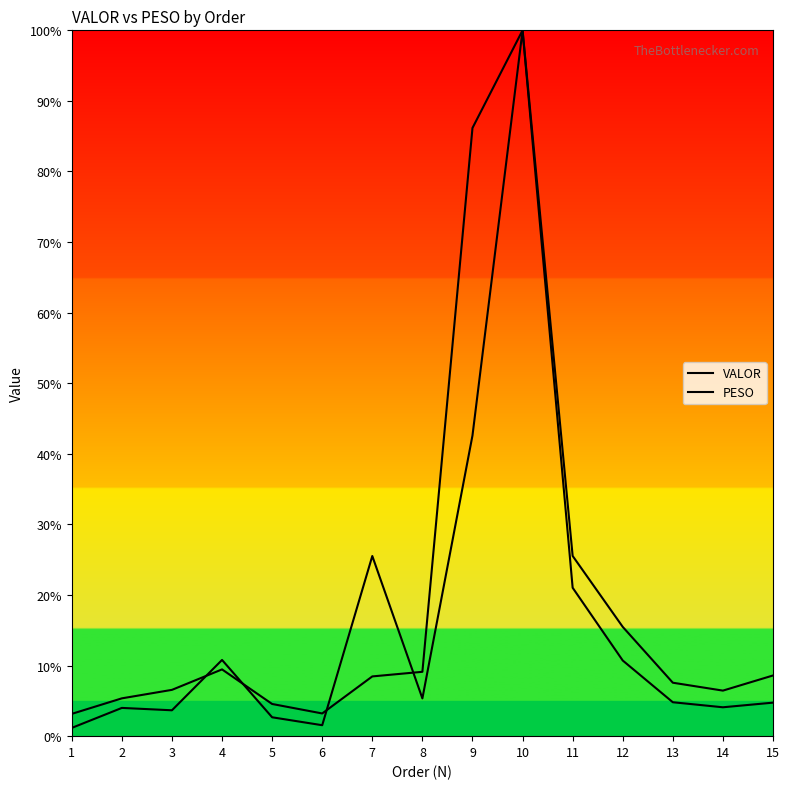

Reading left to right, what are all the values shown in this chart?

VALOR: 3.2	5.4	6.6	9.5	4.6	3.2	8.5	9.1	86.2	100.0	25.5	15.5	7.6	6.5	8.6
PESO: 1.2	4.0	3.7	10.8	2.7	1.6	25.5	5.3	42.6	100.0	21.0	10.7	4.8	4.1	4.7